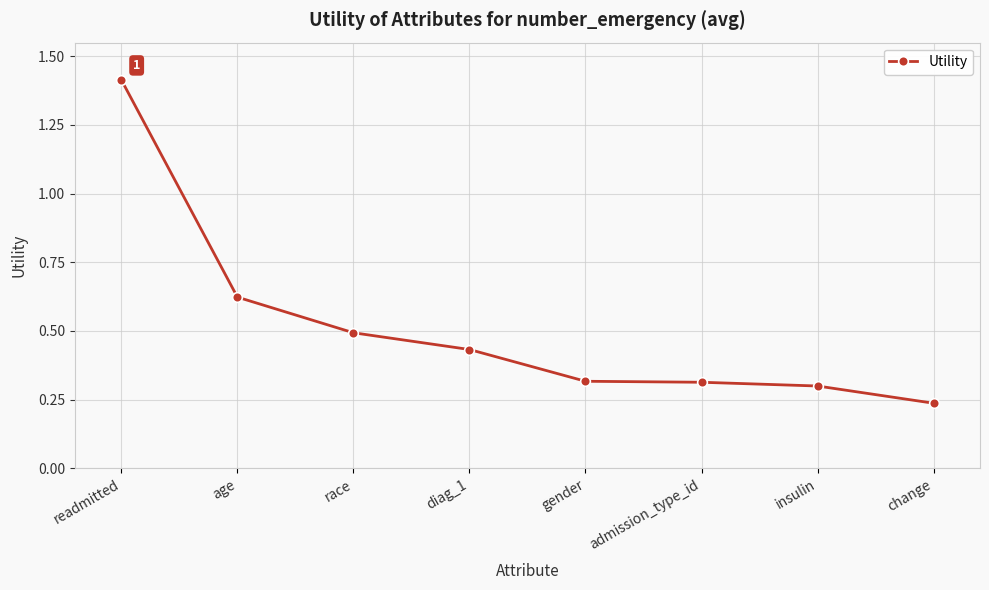

True or false: there are more than 1 points higher than both neighbors.

False